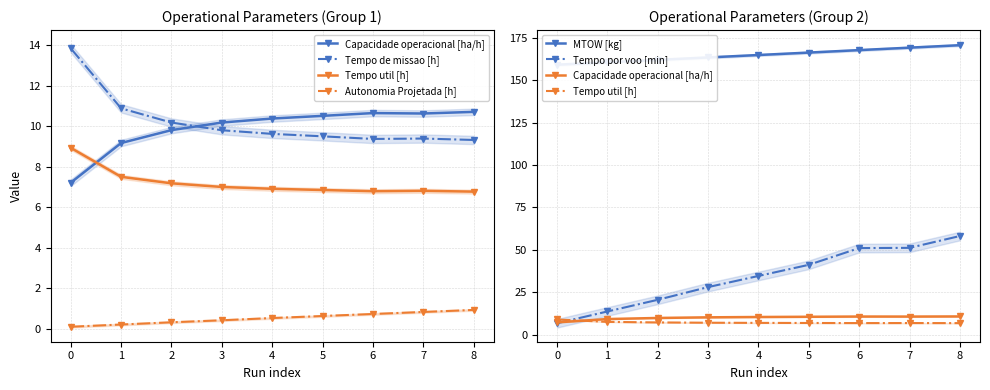

What are all the series names shown in the legend?

Capacidade operacional [ha/h], Tempo de missao [h], Tempo util [h], Autonomia Projetada [h], MTOW [kg], Tempo por voo [min]